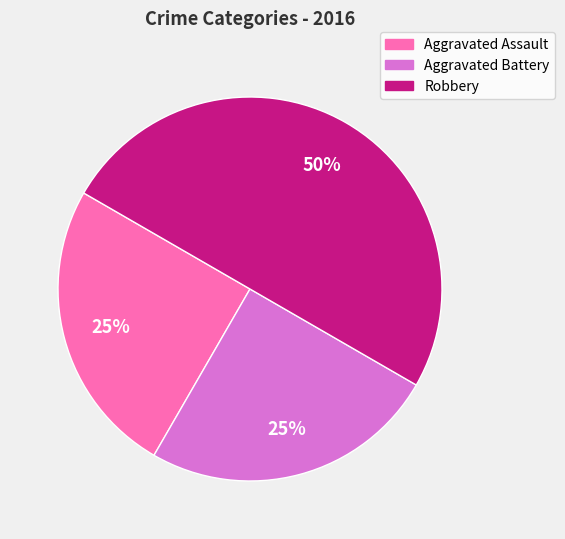

What percentage is the Robbery slice, to the nearest percent?

50%